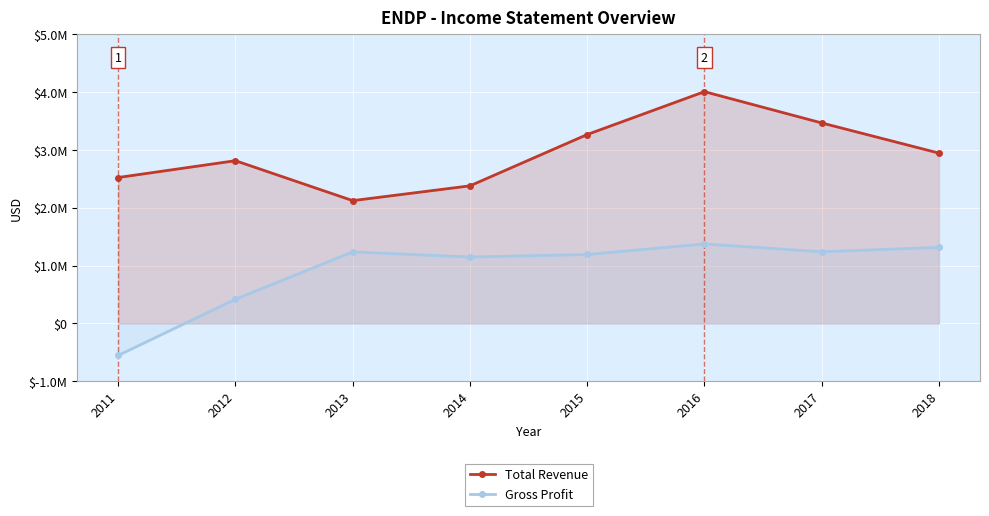

How many interior local valleys does the Total Revenue series have?

1